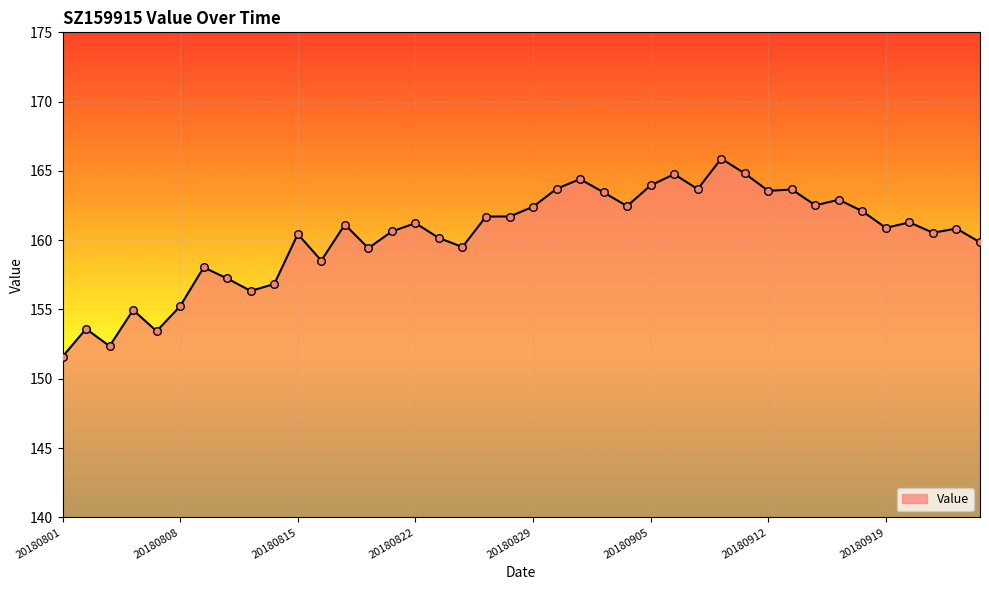

What is the minimum value shown in the chart?

151.6